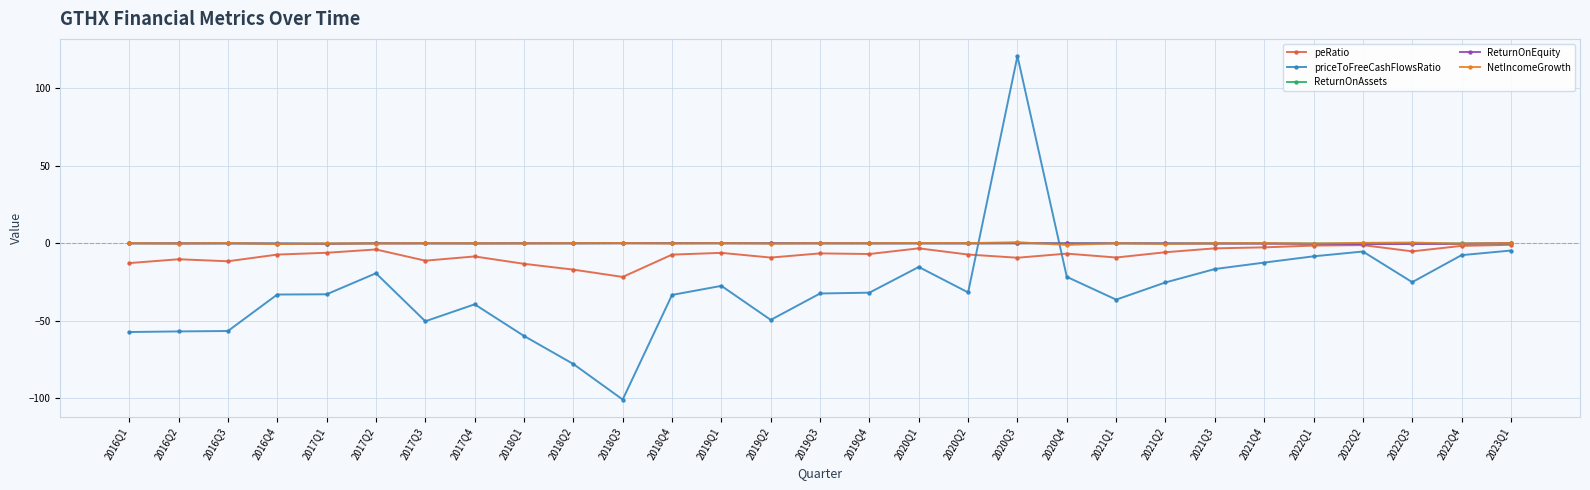

Does the chart display data point markers on the line(s)?

Yes